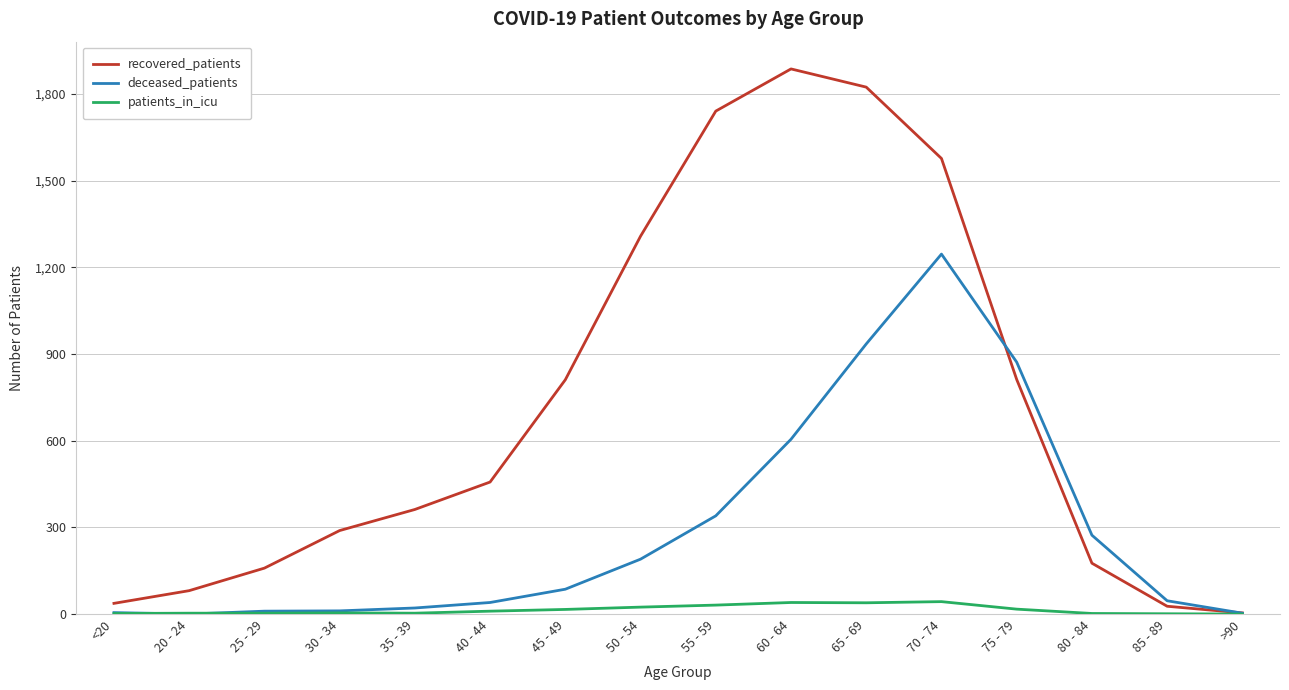

Is the value of deceased_patients at 60 - 64 greater than the value of patients_in_icu at <20?

Yes